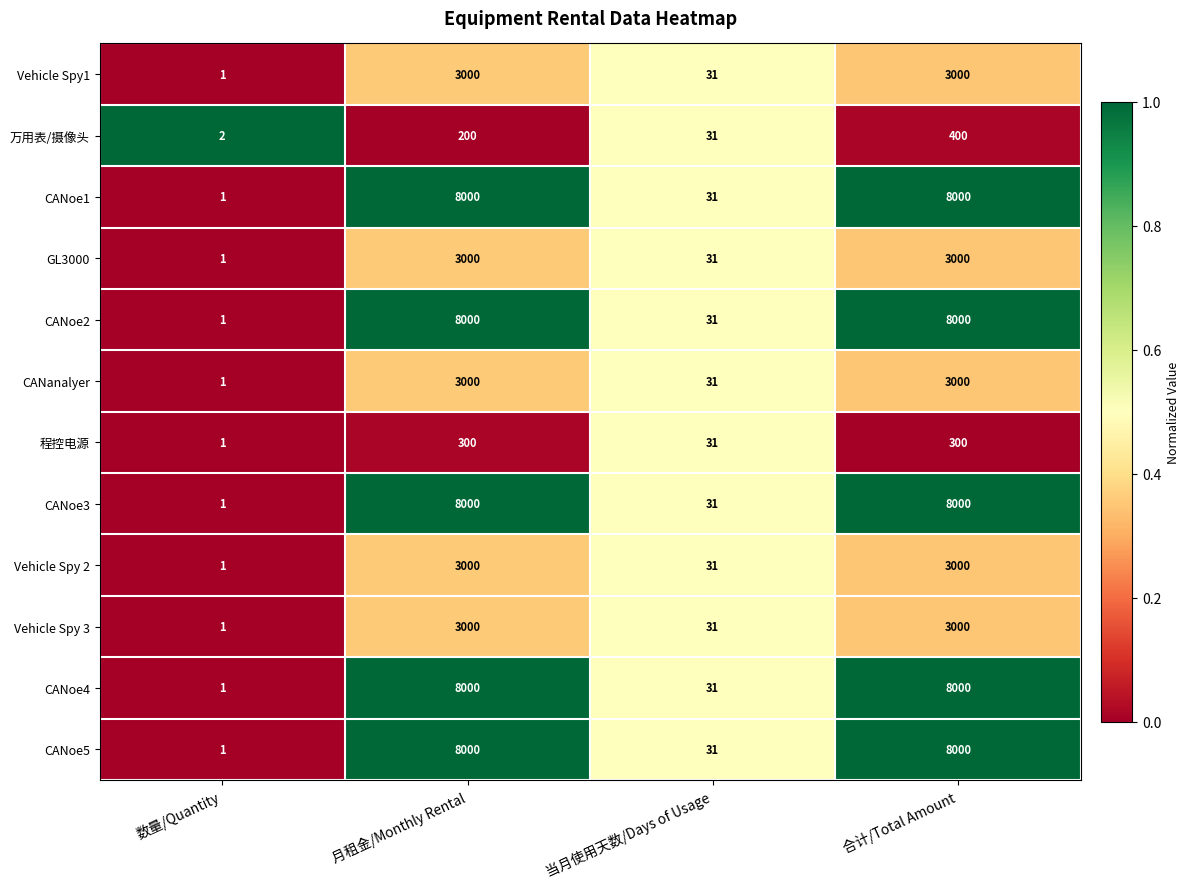

How many categories are shown in the chart?

4